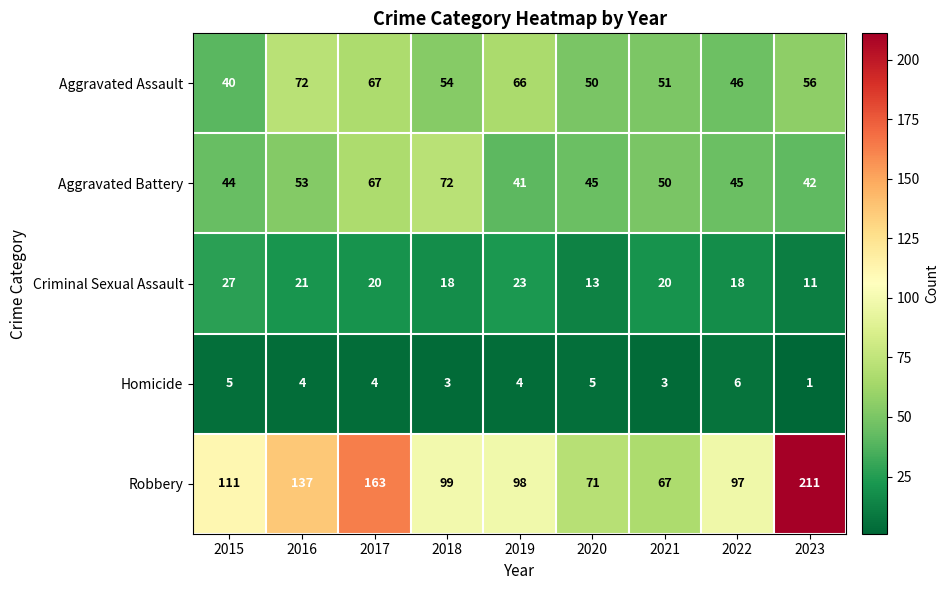

Rank the categories by Robbery value from lowest to highest.

2021, 2020, 2022, 2019, 2018, 2015, 2016, 2017, 2023